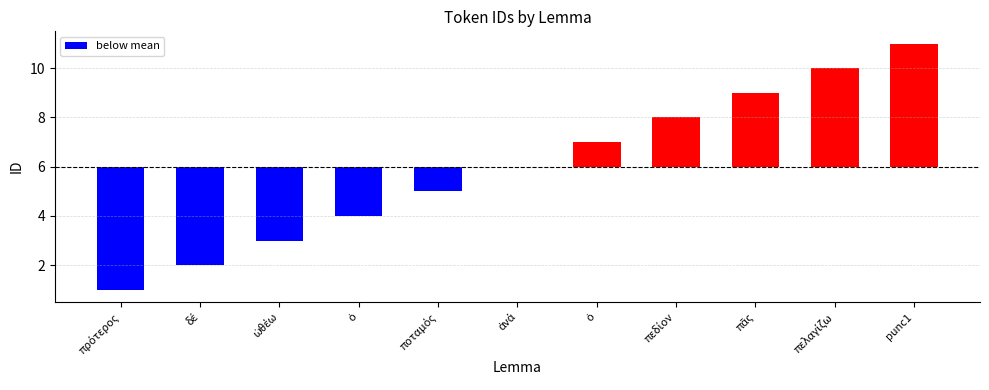

Are the bars grouped side by side (vs. stacked)?

No